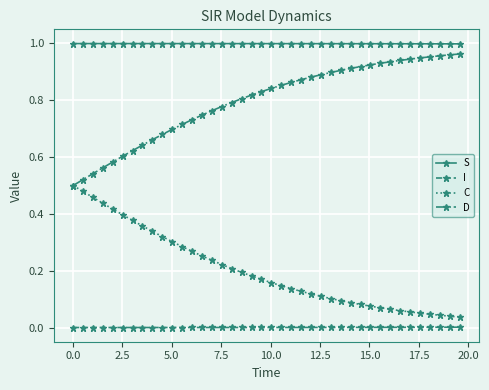

True or false: S and I cross at least once.

False